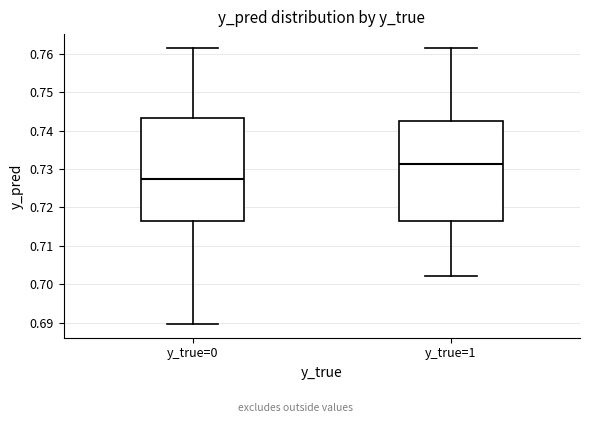

Reading left to right, transcribe this box plot: for each box, give where its median line is, the range the box spans, and where its two whiskers end, as read against the y-axis. The values are not printed on the chart, so give them approximately, as read against the axis.

y_true=0: median 0.727, box 0.717 to 0.743, whiskers 0.690 to 0.762
y_true=1: median 0.731, box 0.717 to 0.743, whiskers 0.702 to 0.762